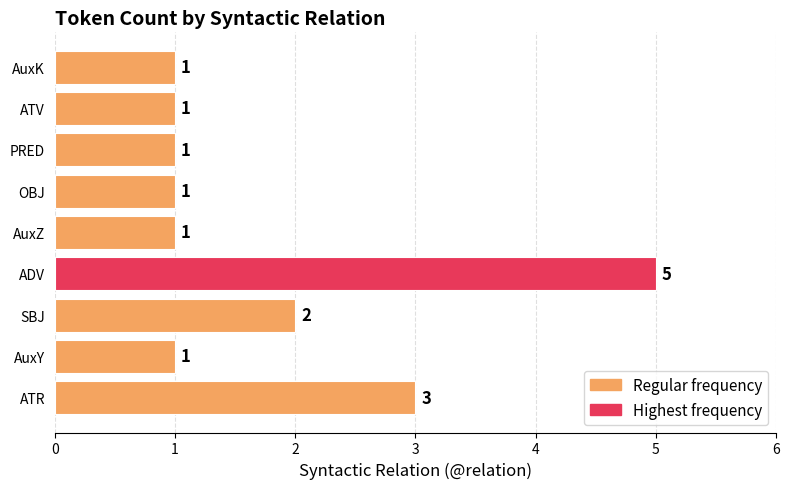

What is the change in value from SBJ to ADV?

+3